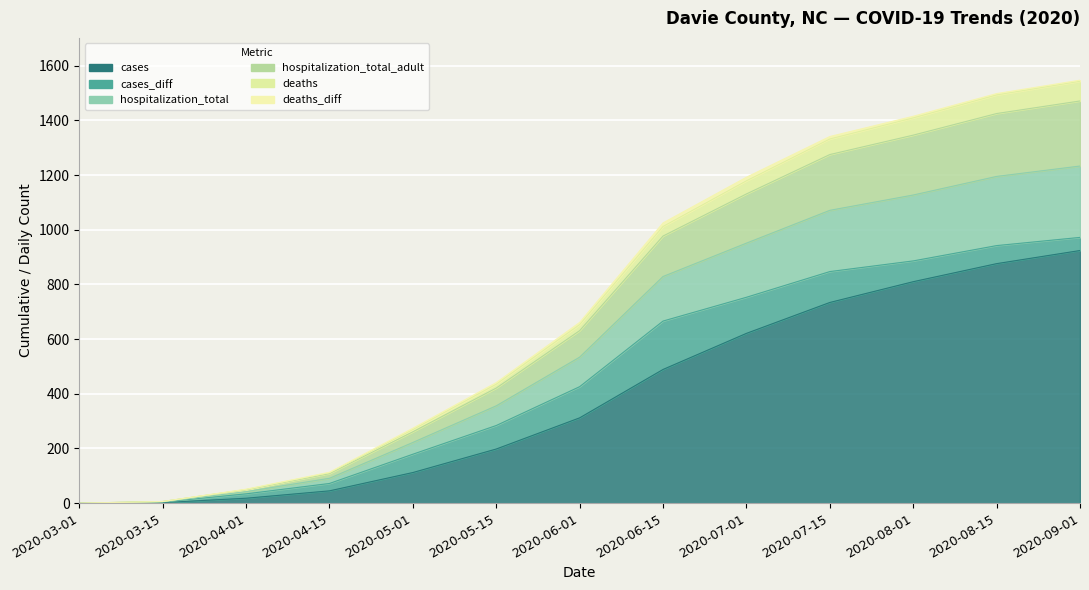

Between 2020-08-15 and 2020-03-01, which is larger?

2020-08-15